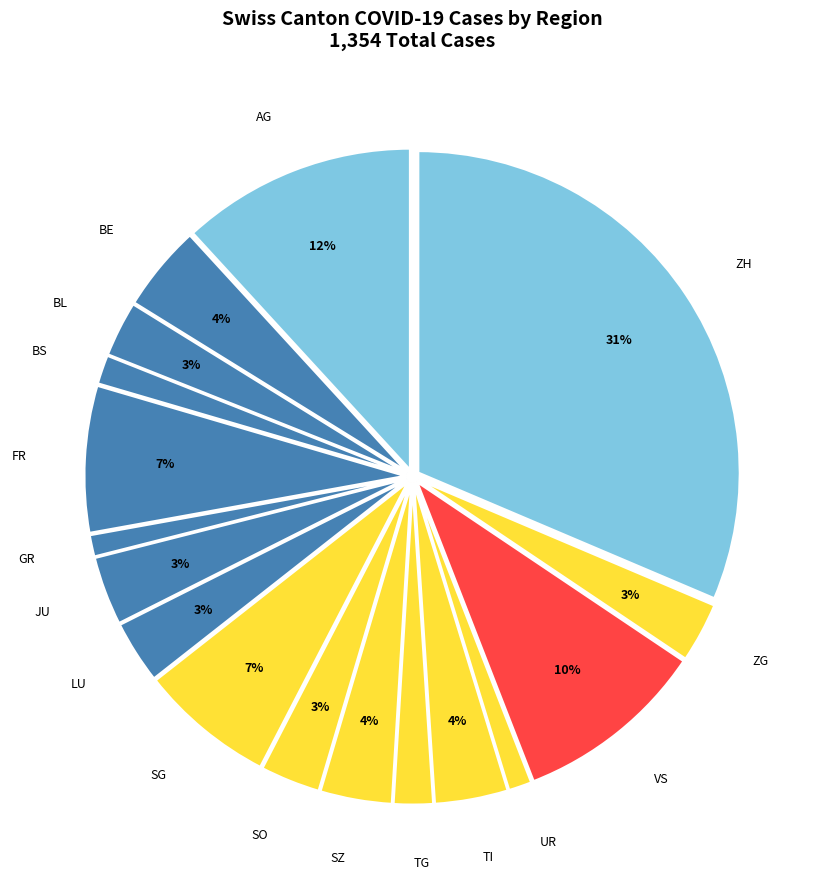

Is it true that BE is 4% of the pie?

True